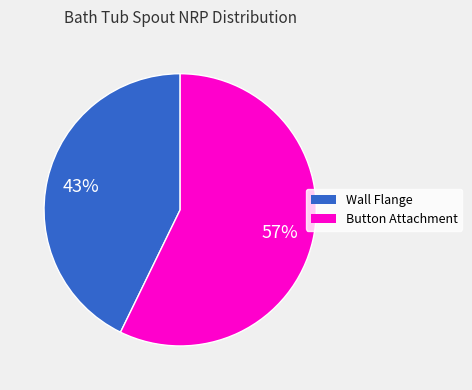

Which category has the biggest portion of the pie?

Button Attachment